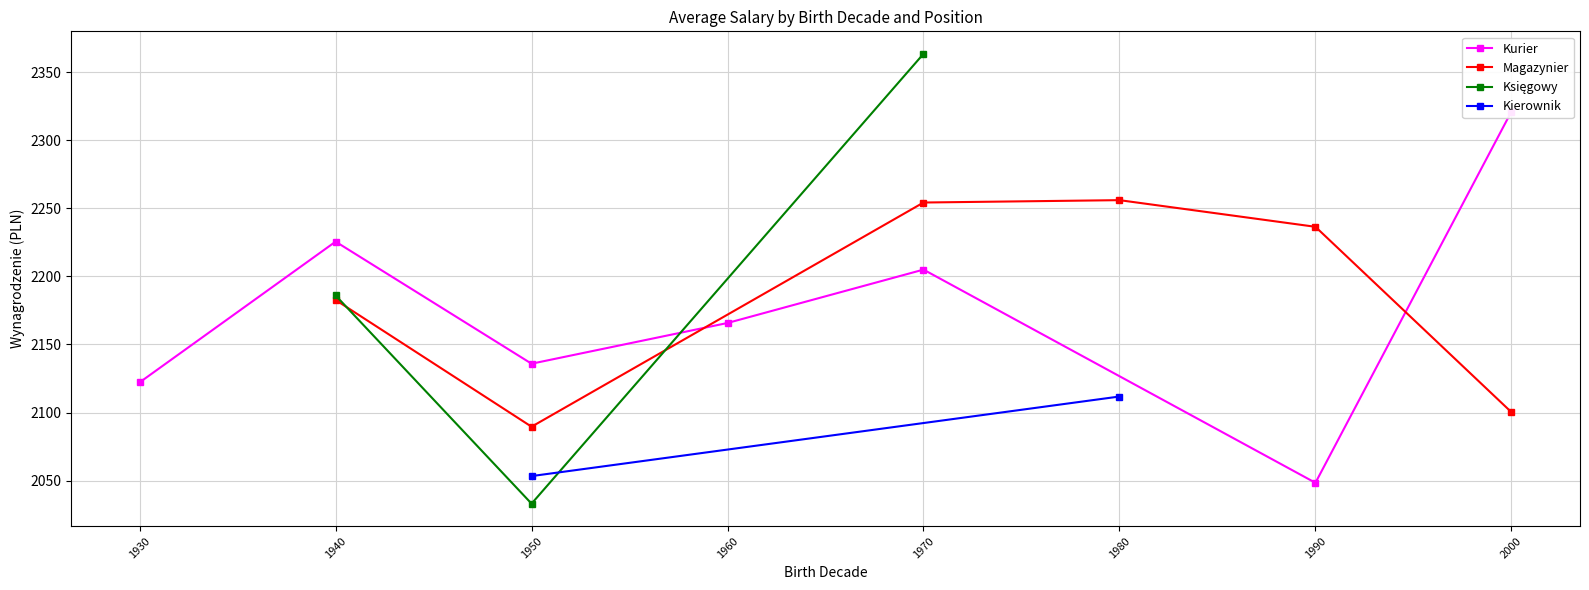

What is the highest value of the Magazynier series?

2256.0